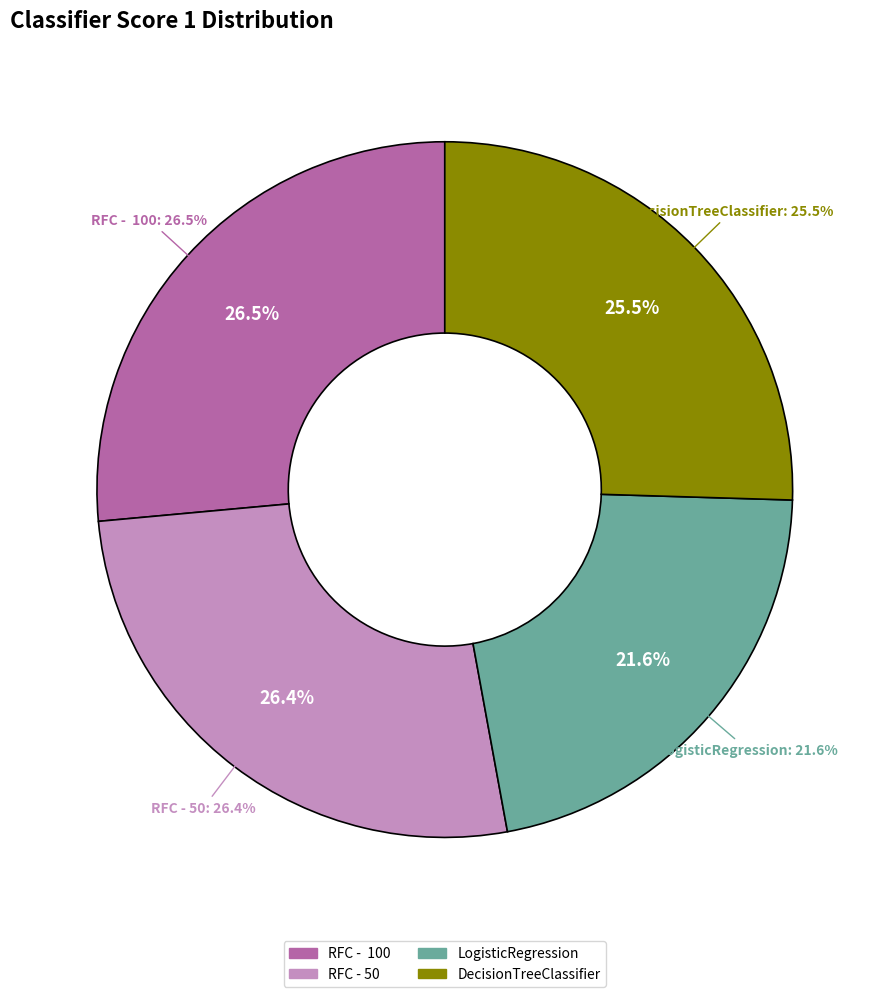

Does LogisticRegression represent more than half of the total?

No